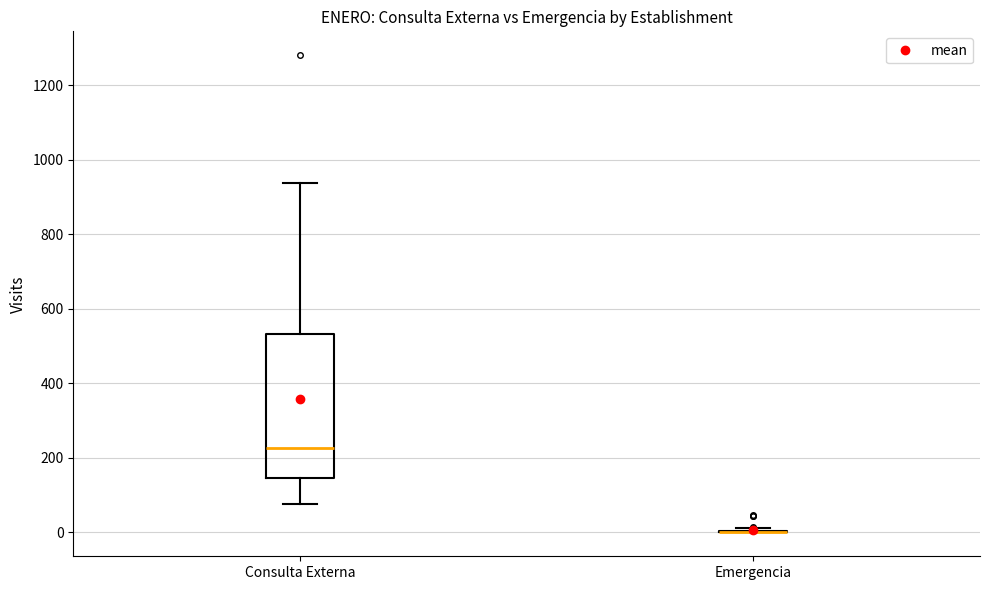

Where does the upper whisker of the box for Consulta Externa end on the y-axis? The values are not printed on the chart, so give them approximately, as read against the axis.

940